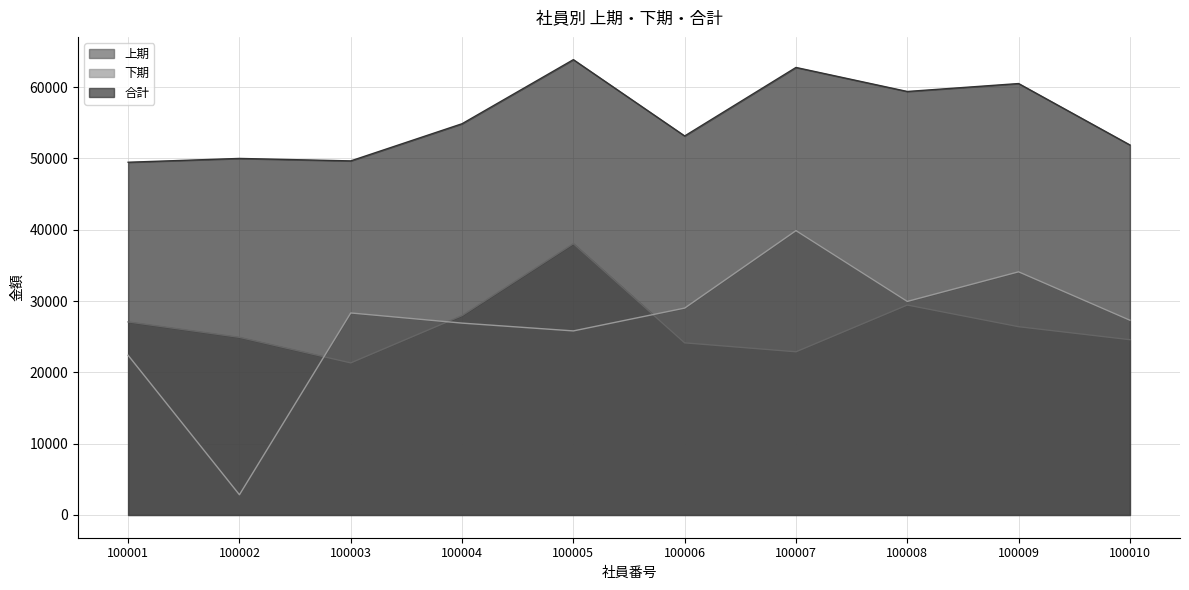

What value does the 合計 series have at 100007, to the nearest 50?

62750